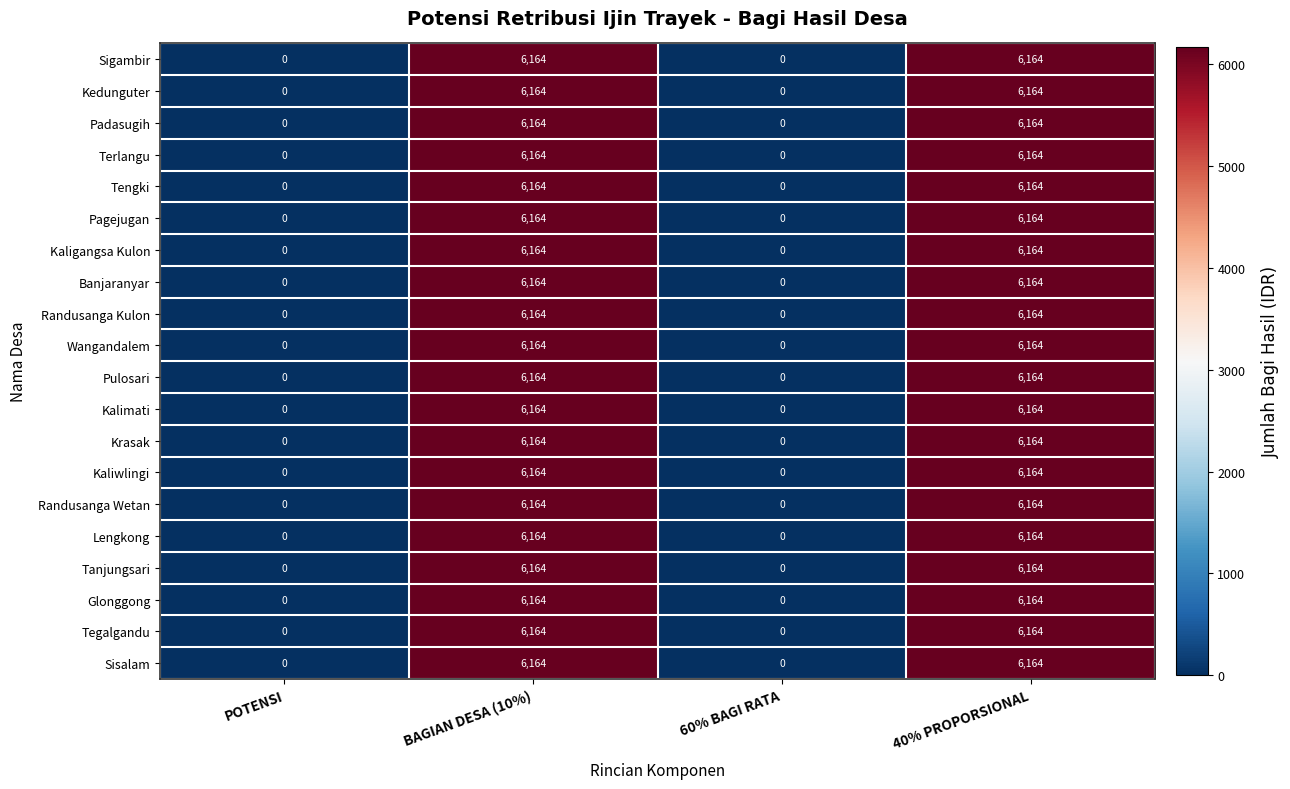

What value does the Tengki series have at BAGIAN DESA (10%)?

6164